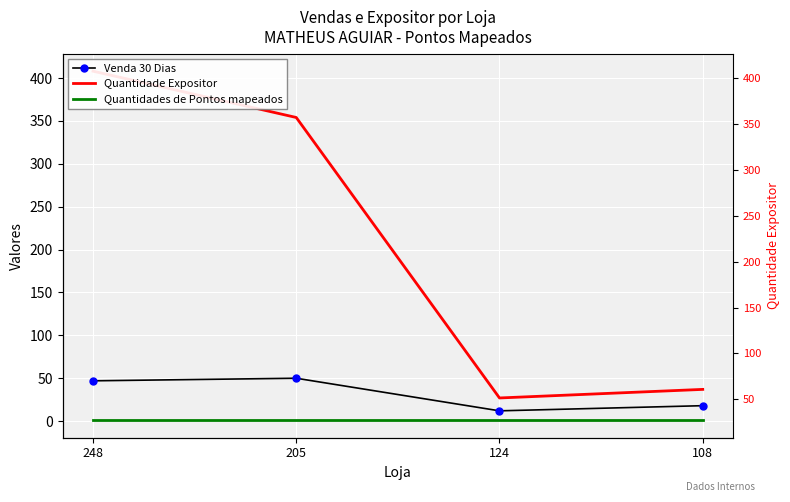

Is it true that Venda 30 Dias equals 83 at 205?

False